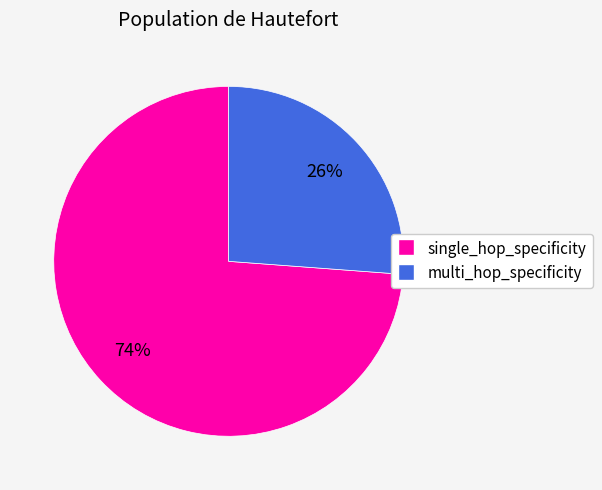

To the nearest percent, what is the average slice percentage?

50%